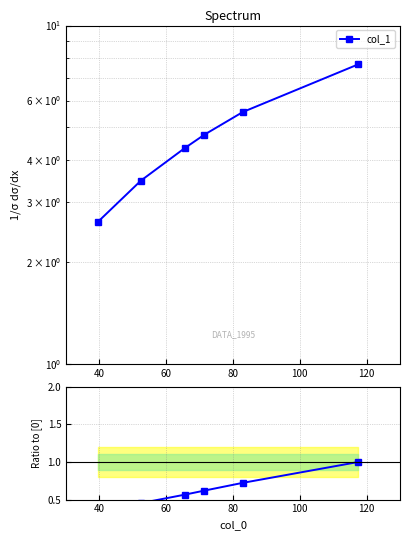

True or false: col_1 ratio and col_1 cross at least once.

False